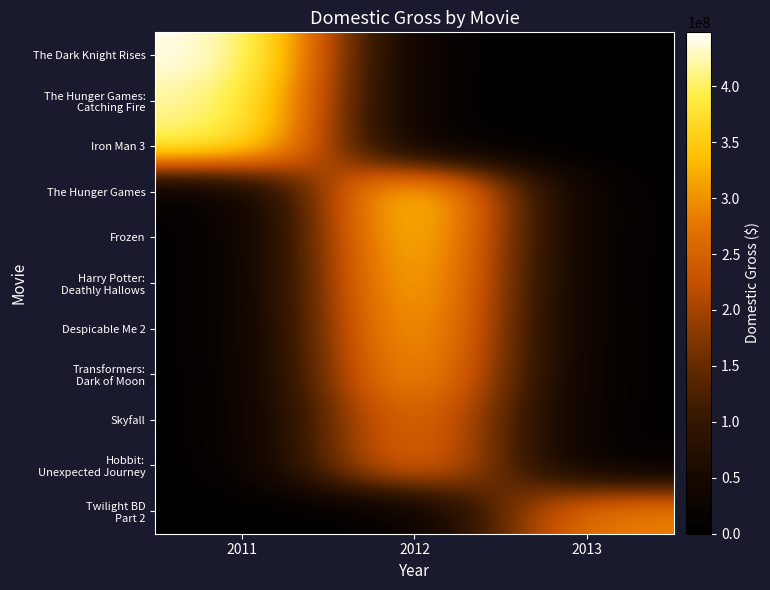

Reading right to left, extract all data points from this chart.

row_0: 0	0	448139099
row_1: 0	0	424088260
row_2: 0	0	408992272
row_3: 0	408010692	0
row_4: 0	393050114	0
row_5: 0	381011219	0
row_6: 0	368065385	0
row_7: 0	352390543	0
row_8: 0	304360277	0
row_9: 0	303003568	0
row_10: 292324737	0	0